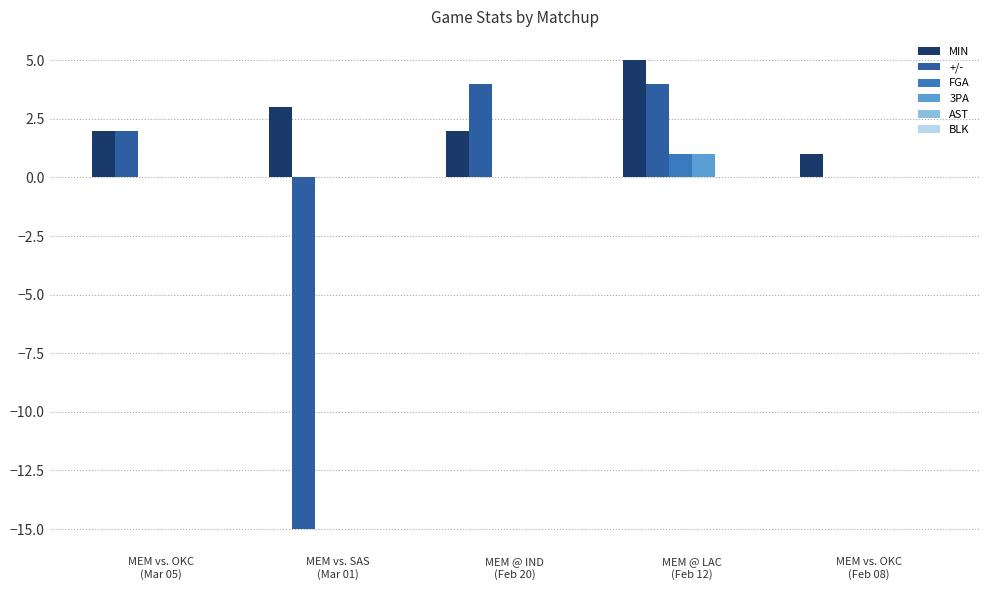

Which series has the largest total across all categories?

MIN